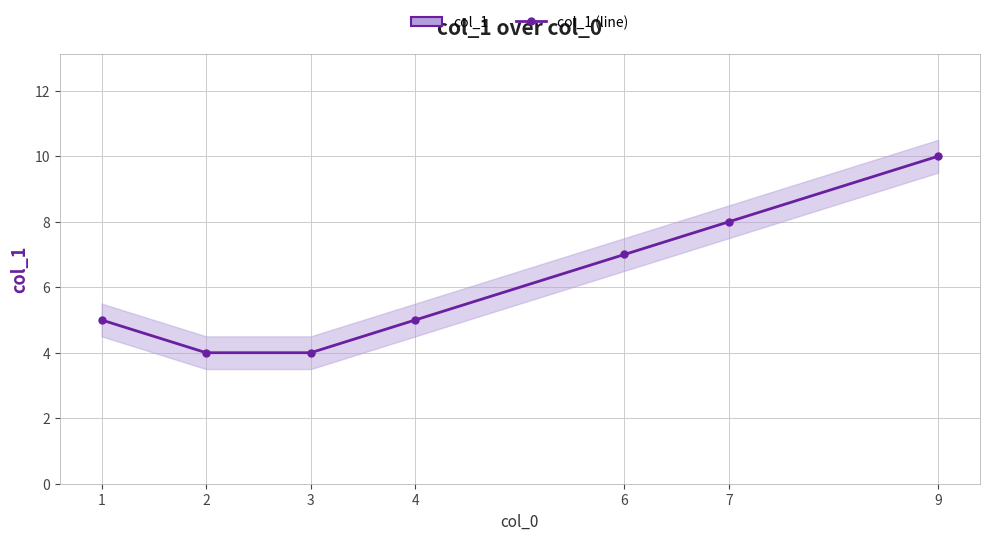

At which label does the data first exceed 5?

6